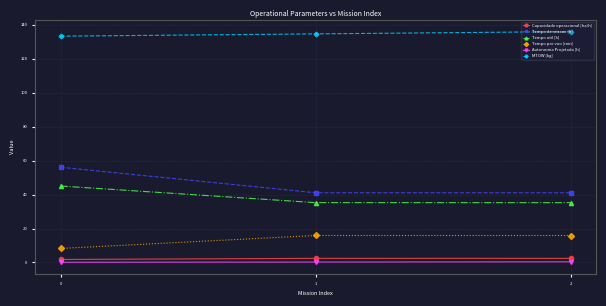

At which label does MTOW [kg] first exceed 134?

1